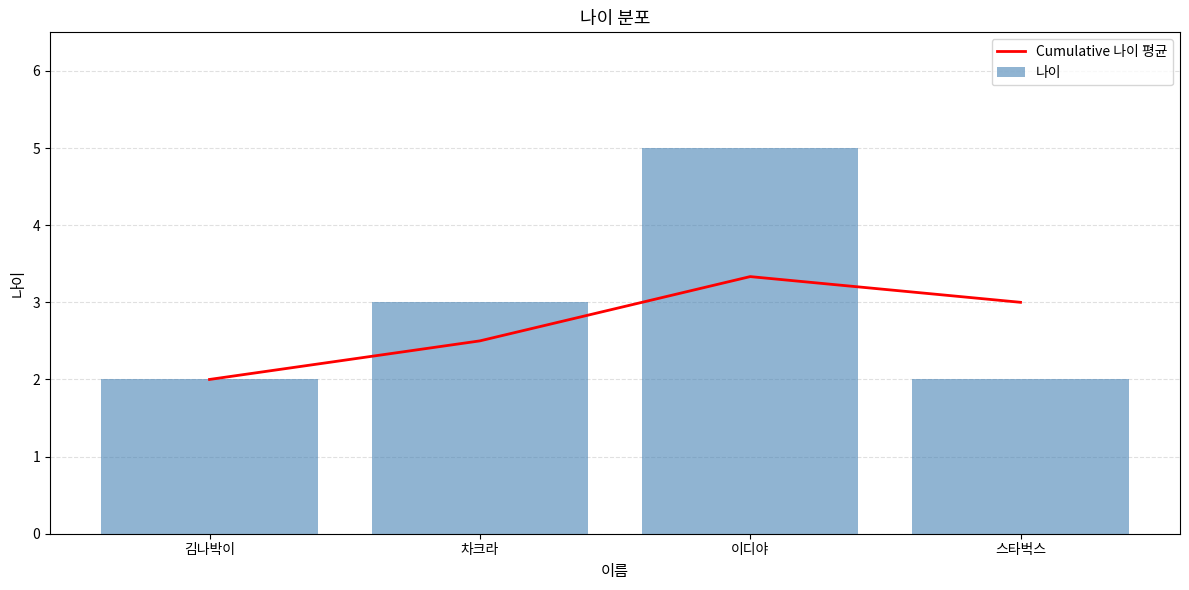

At how many categories does at least one series exceed 3?

1